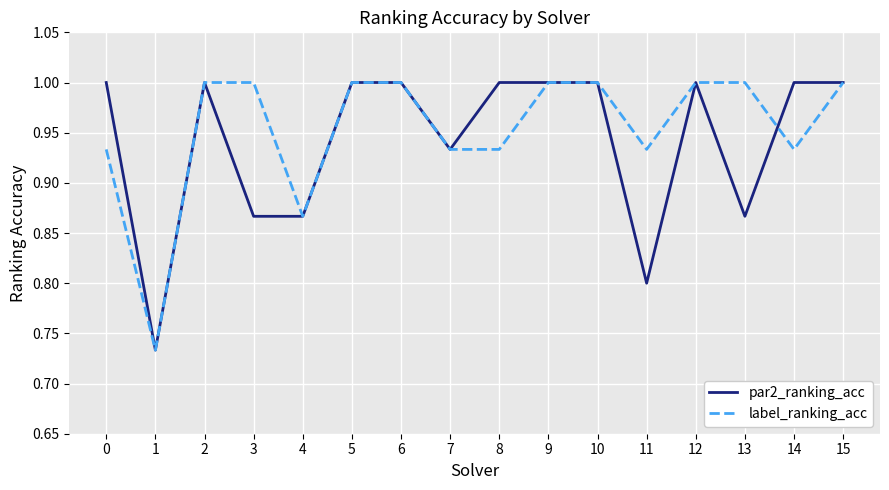

How many label_ranking_acc values are between 0 and 1?

16